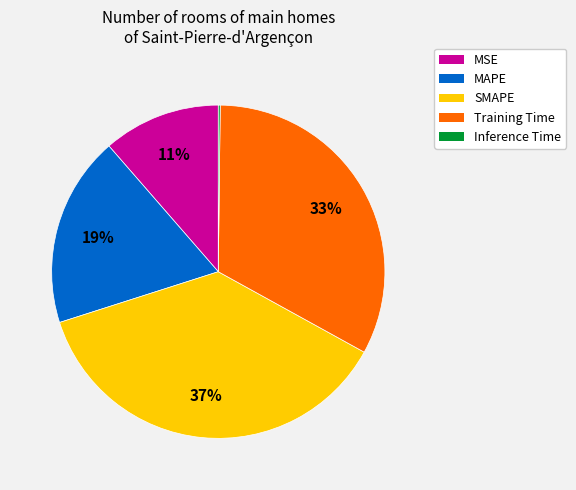

To the nearest percent, what percentage of the pie is Training Time?

33%